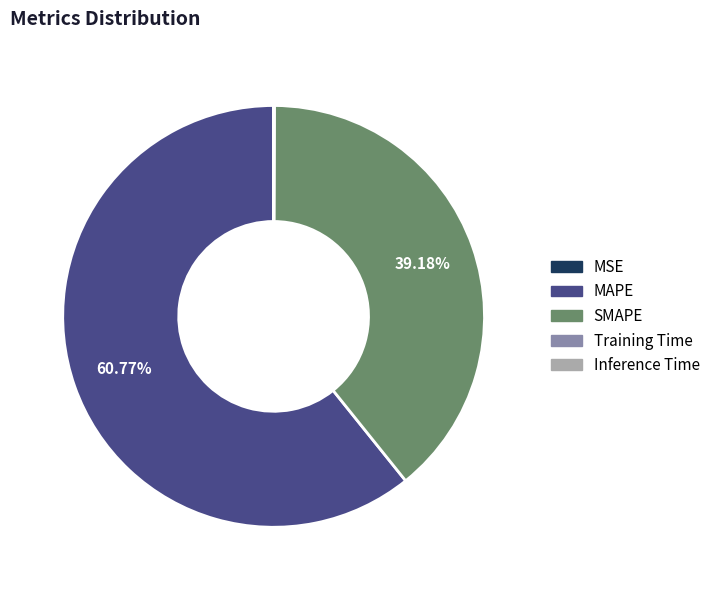

Which slice is the largest?

MAPE